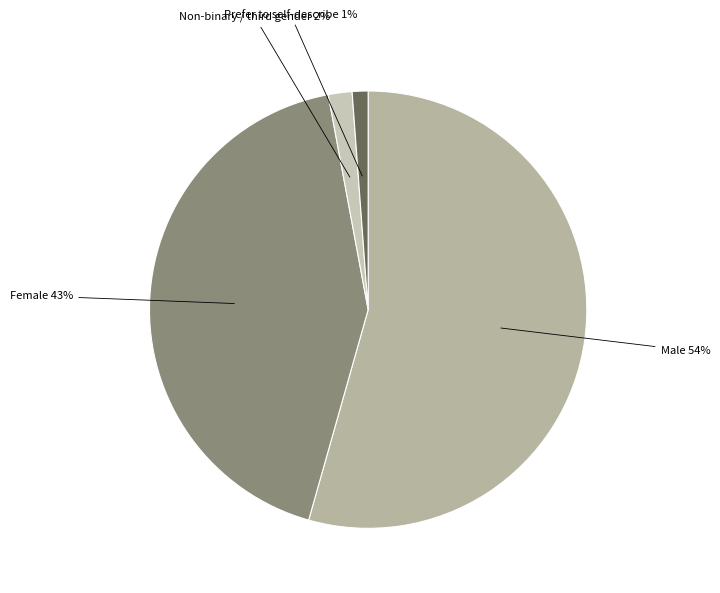

To the nearest percent, what is the average slice percentage?

25%